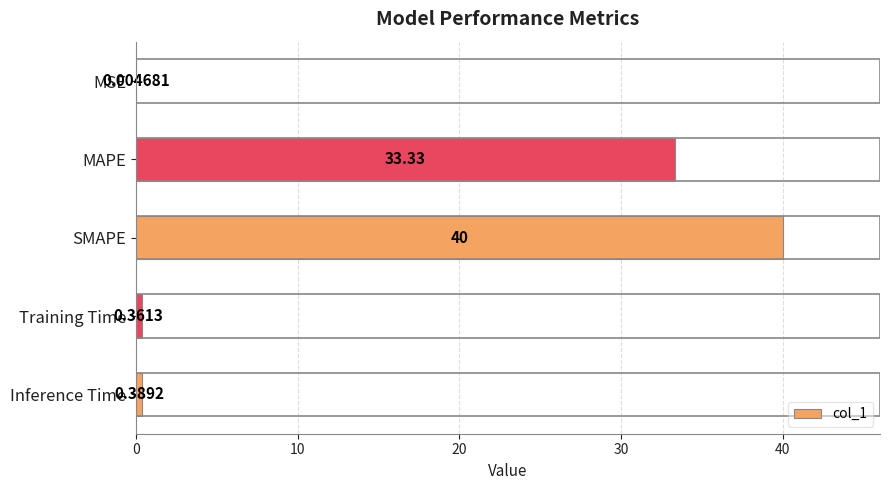

What is the change in value from MAPE to Inference Time?

-32.9